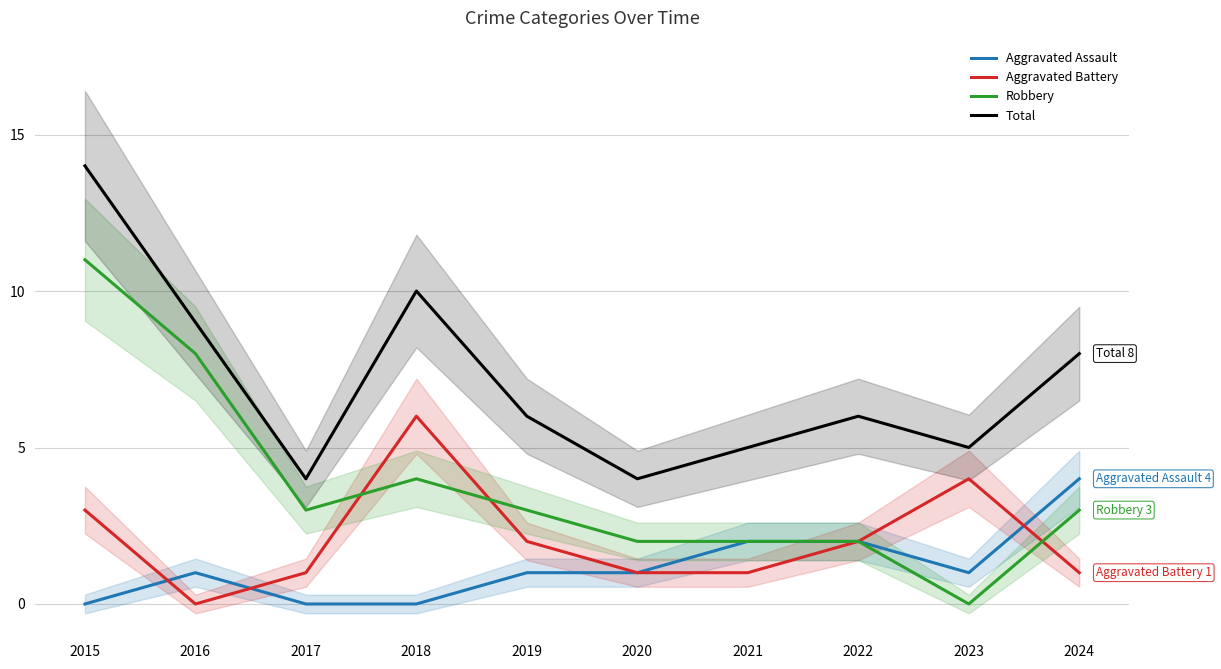

In Robbery, how many points are higher than both neighbors (excluding endpoints)?

1